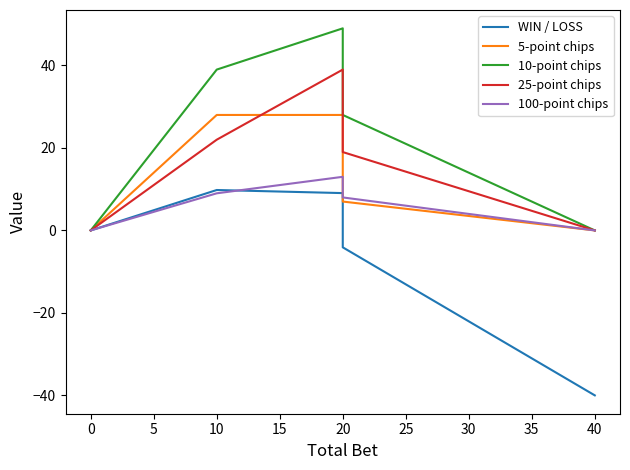

How many interior local peaks does the 100-point chips series have?

1